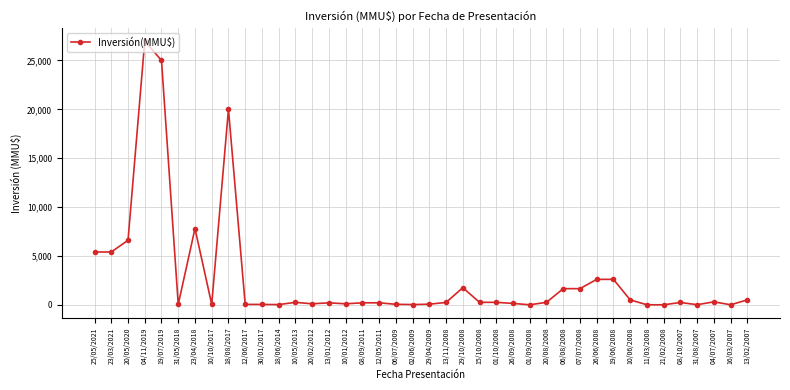

Which category has the highest value across all series?

04/11/2019